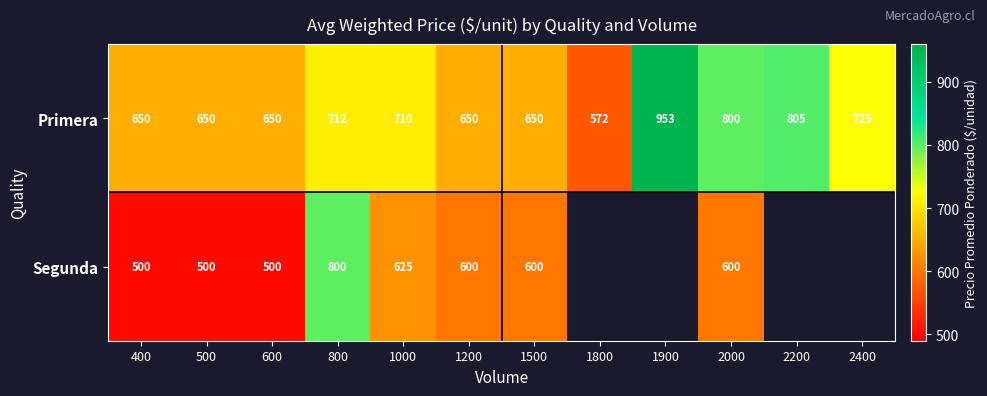

Which label corresponds to the largest value in the chart?

1900